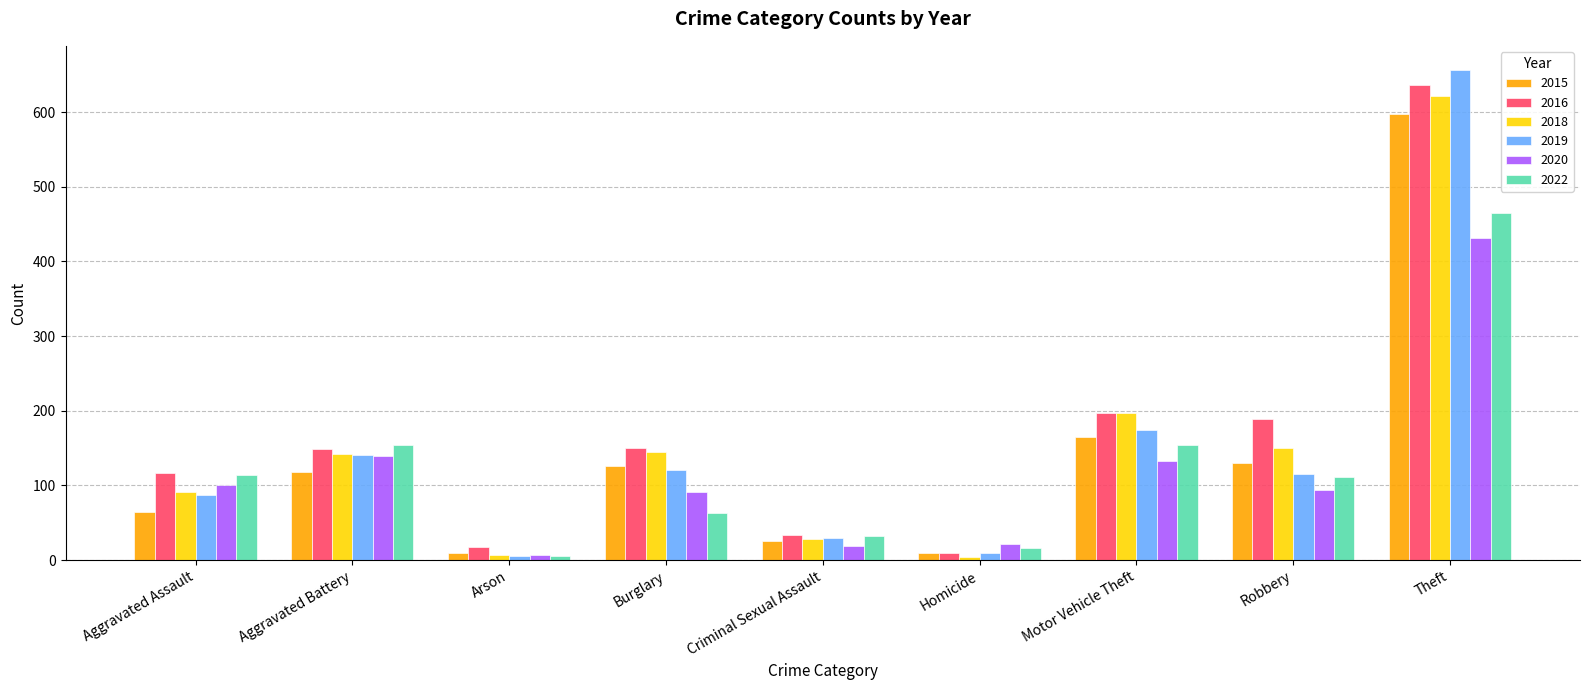

Which series has the widest spread of values?

2019